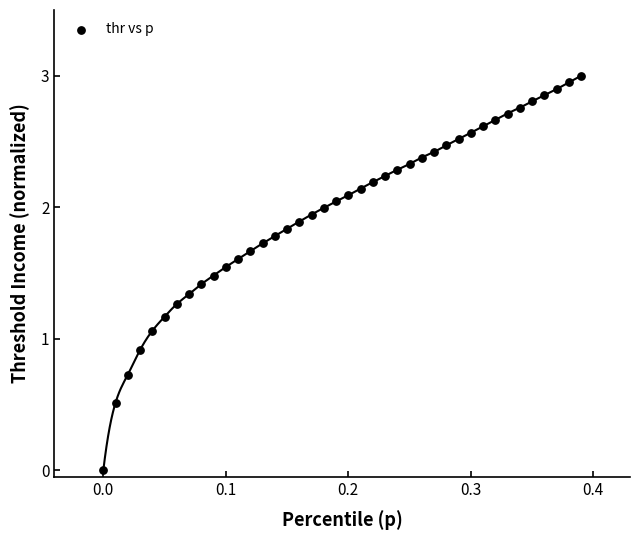

What is the range of X values (max minus min)?

0.4